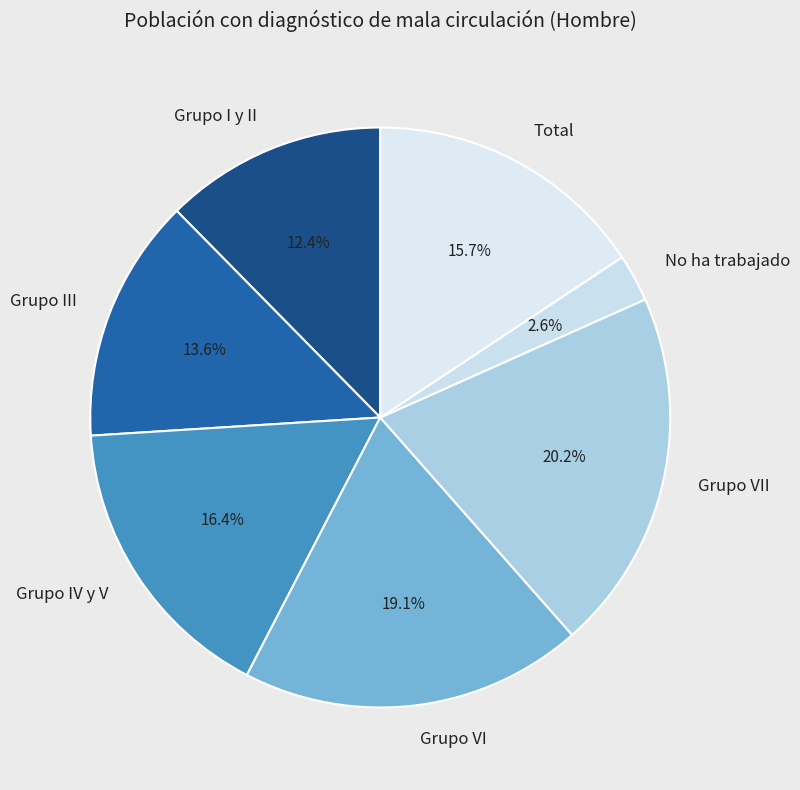

To the nearest percent, what is the difference between the largest and smallest slice percentages?

18%